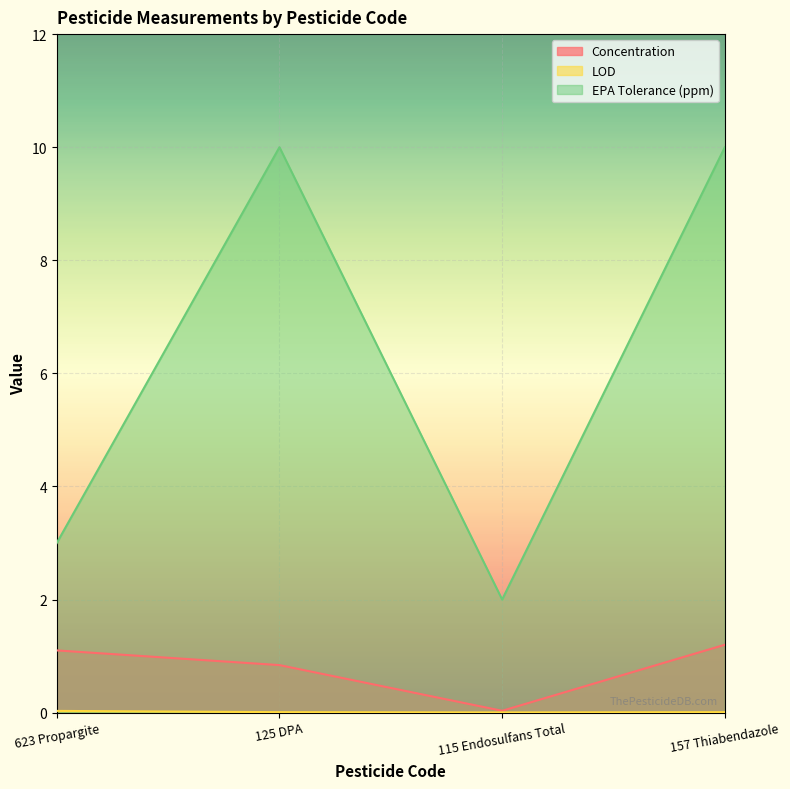

True or false: EPA Tolerance (ppm) and LOD intersect in this chart.

False